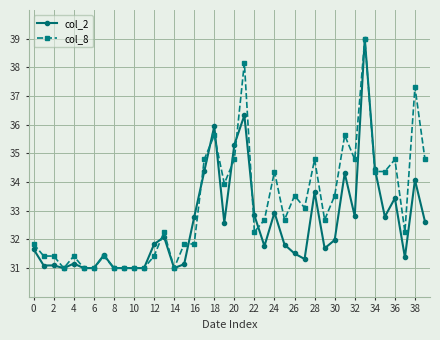

What is the value of the col_2 point at the 6th from the left?

31.0